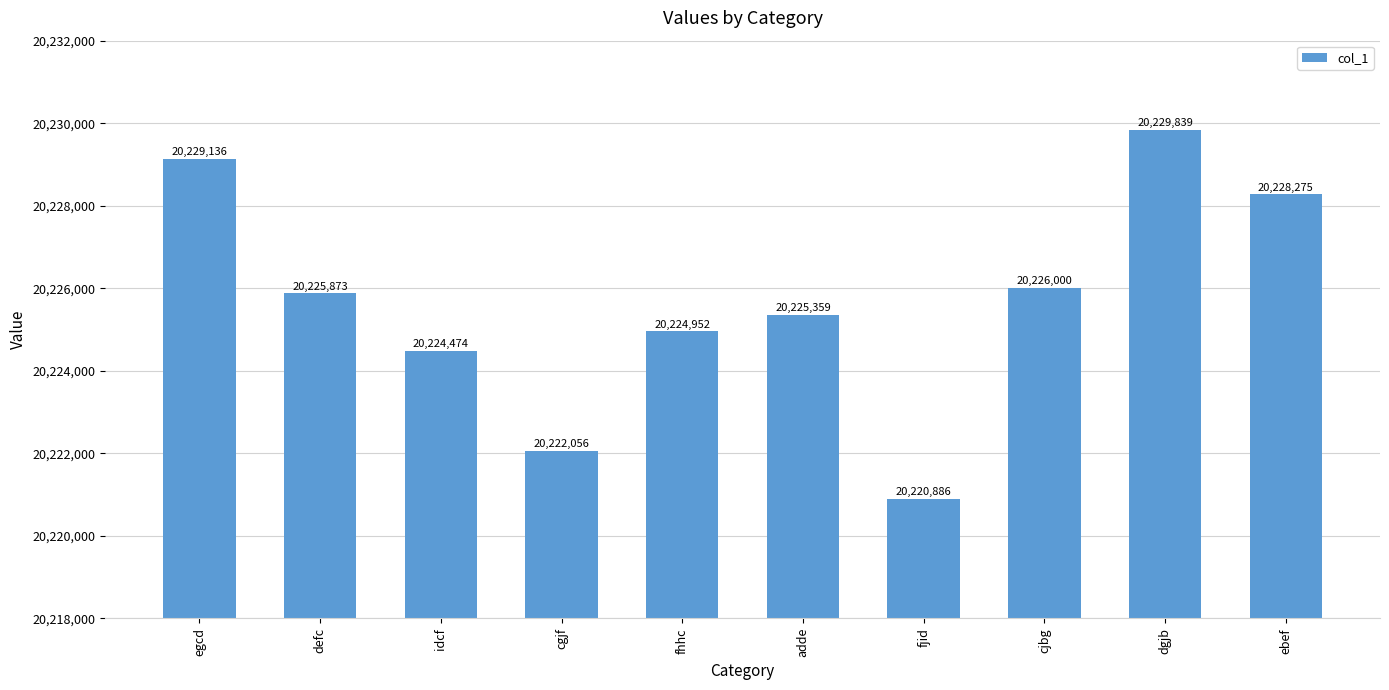

How many data points are less than 20225873?

5